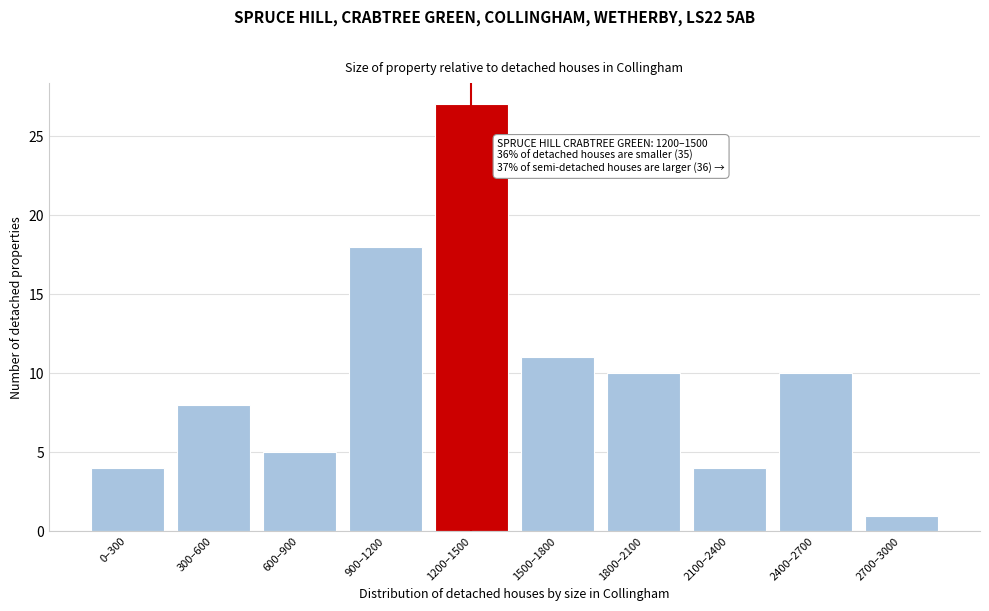

Reading left to right, what are all the values shown in this chart?

4	8	5	18	27	11	10	4	10	1